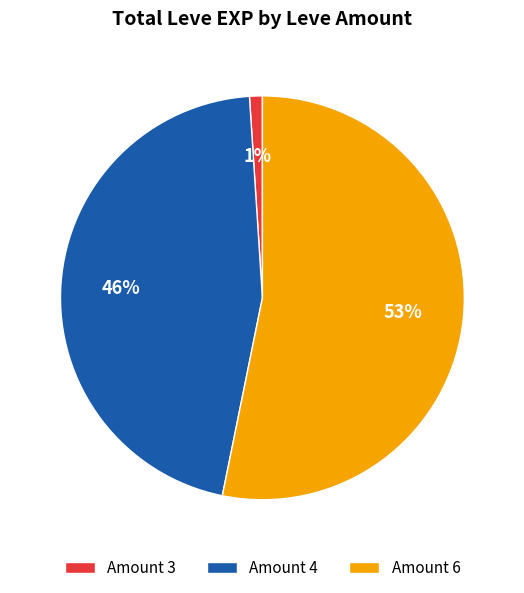

Which category has the biggest portion of the pie?

Amount 6